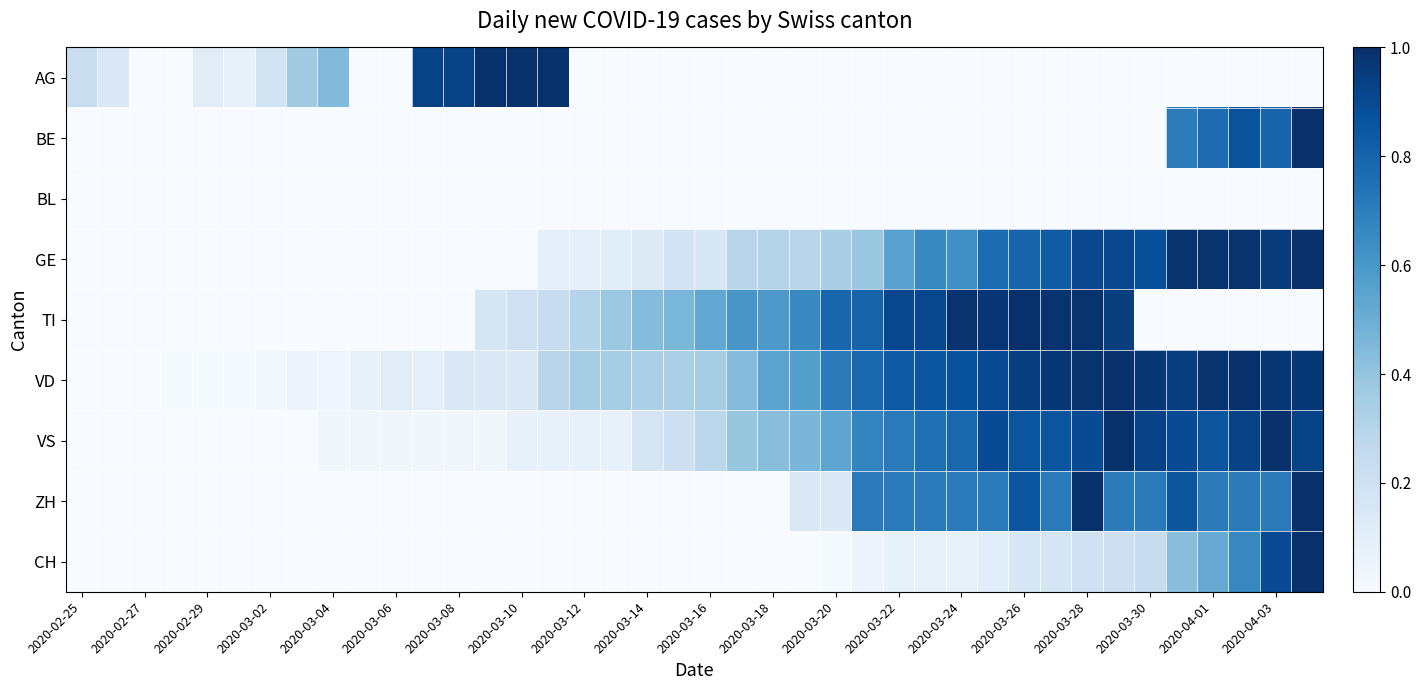

Rank the series by their maximum value, from highest to lowest.

AG, BE, GE, TI, VD, VS, ZH, CH, BL